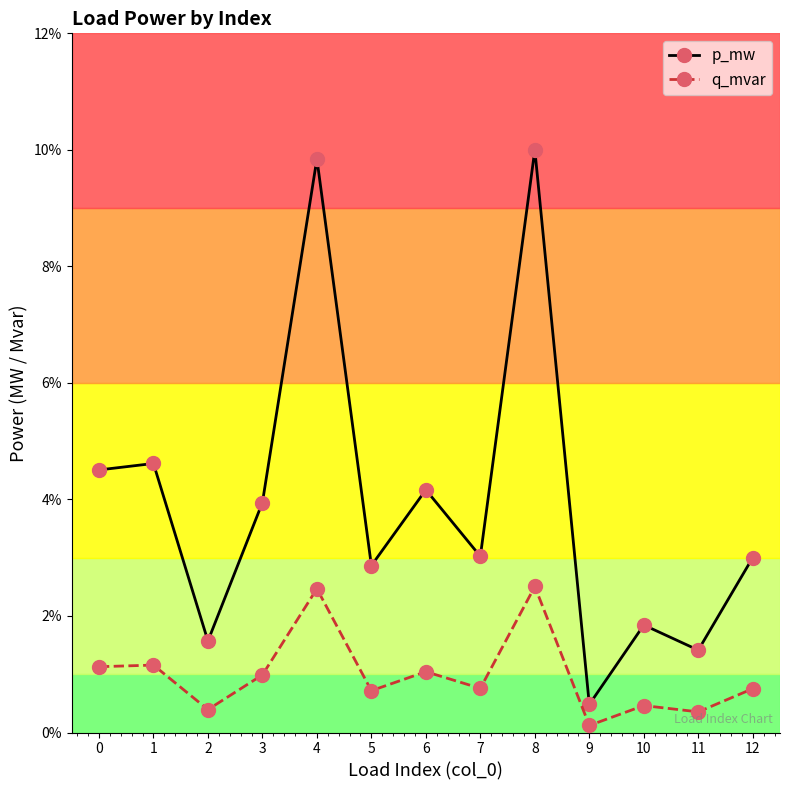

Is the value of q_mvar at 12 greater than the value of p_mw at 10?

No